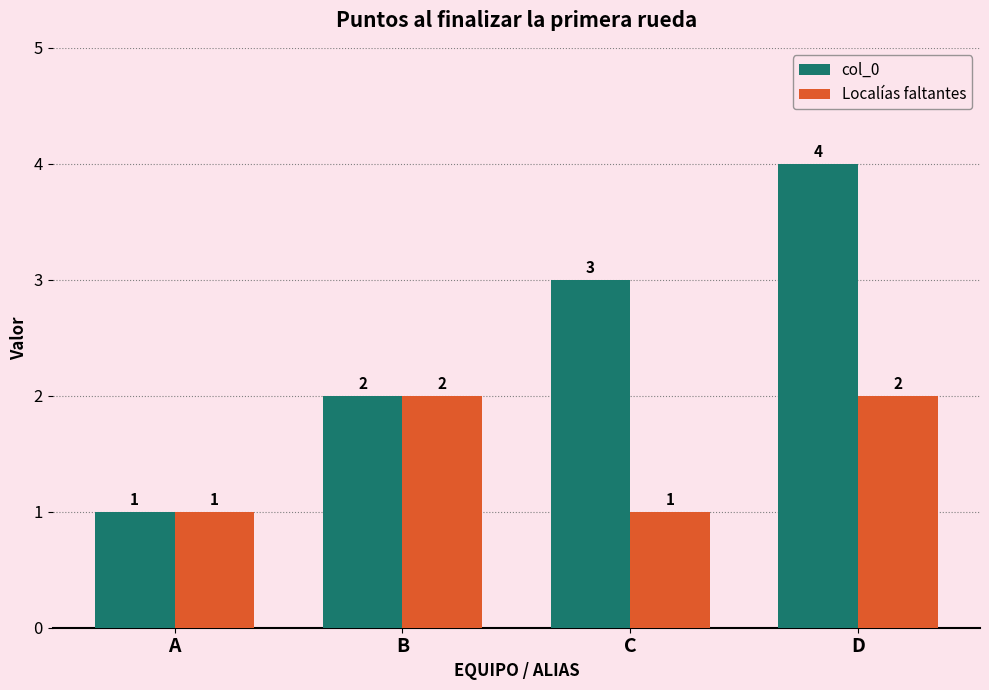

What is the value of the col_0 bar at the 2nd from the left?

2